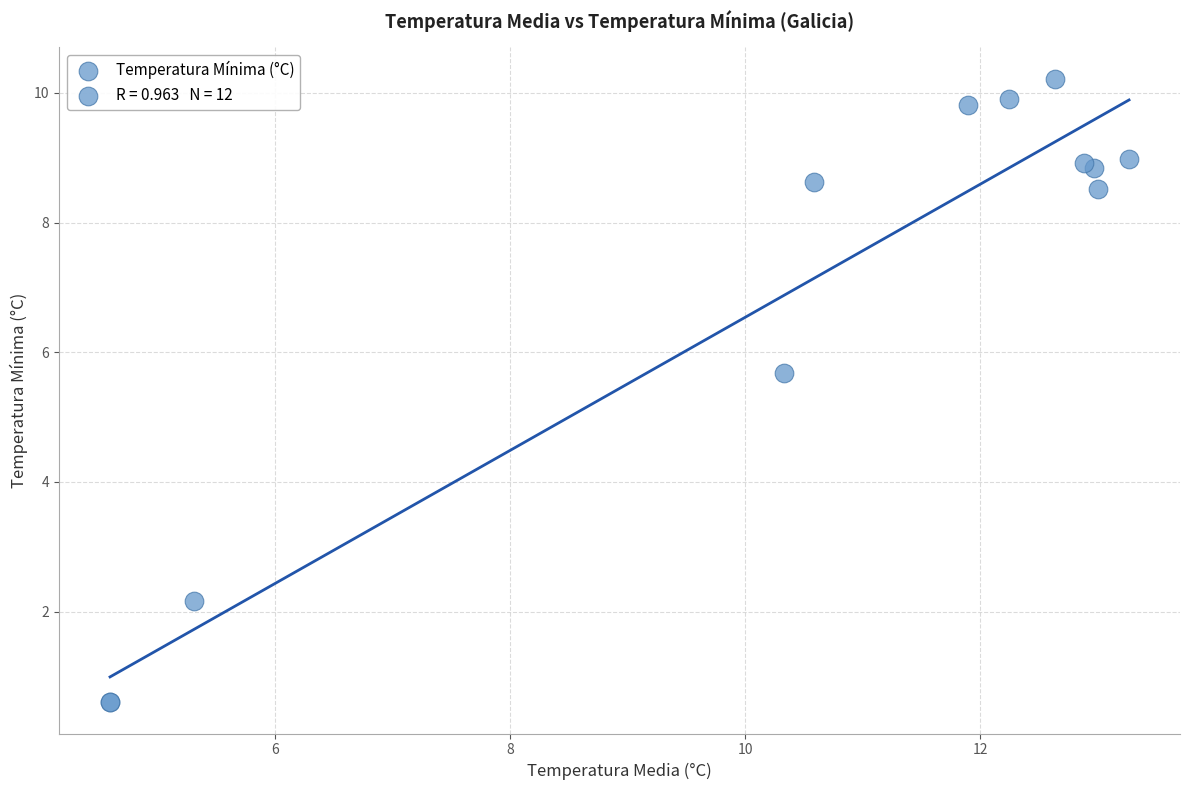

What Y value in the scatter plot is closest to 5?

5.7